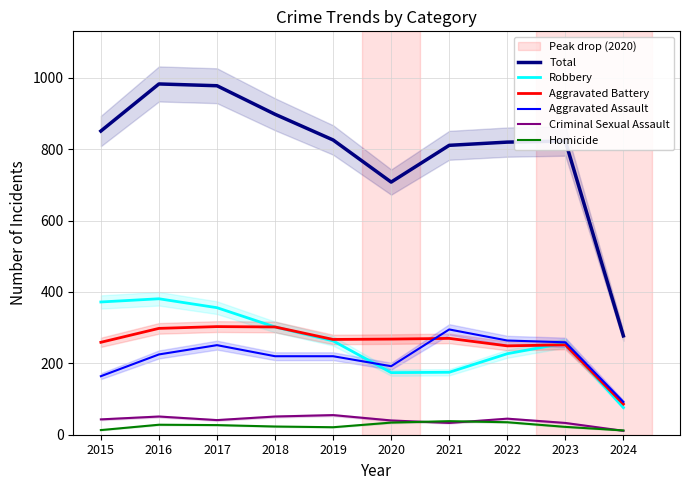

Is it true that Aggravated Assault equals 268 at 2015?

False